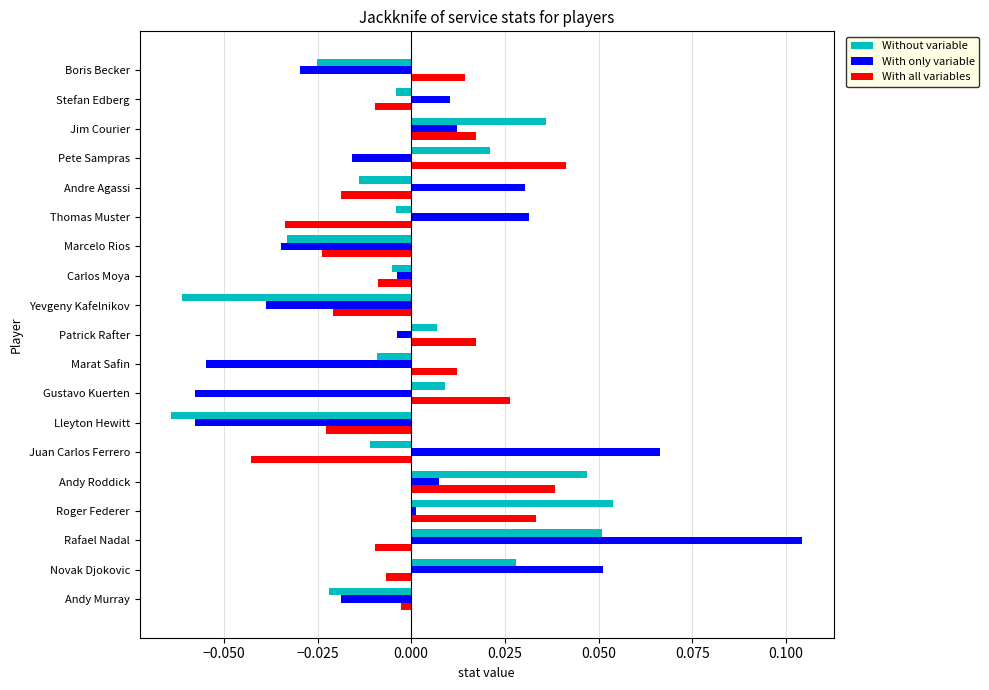

Rank the series by their maximum value, from lowest to highest.

With all variables, Without variable, With only variable